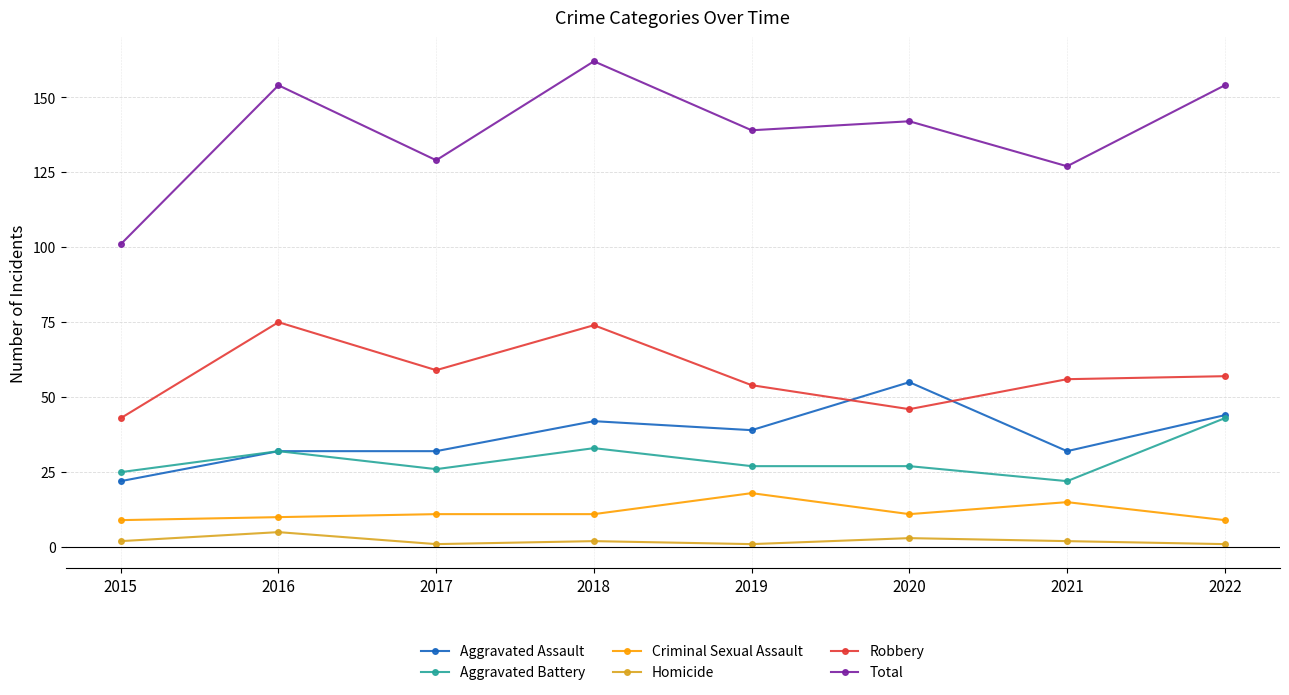

True or false: Total and Homicide intersect in this chart.

False